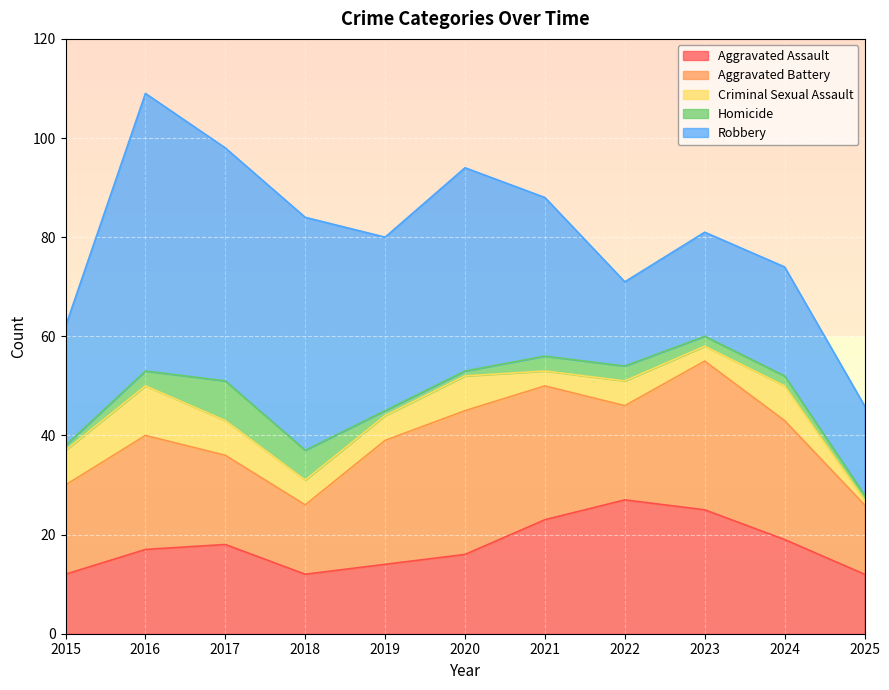

In Aggravated Battery, how many points are lower than both neighbors (excluding endpoints)?

2